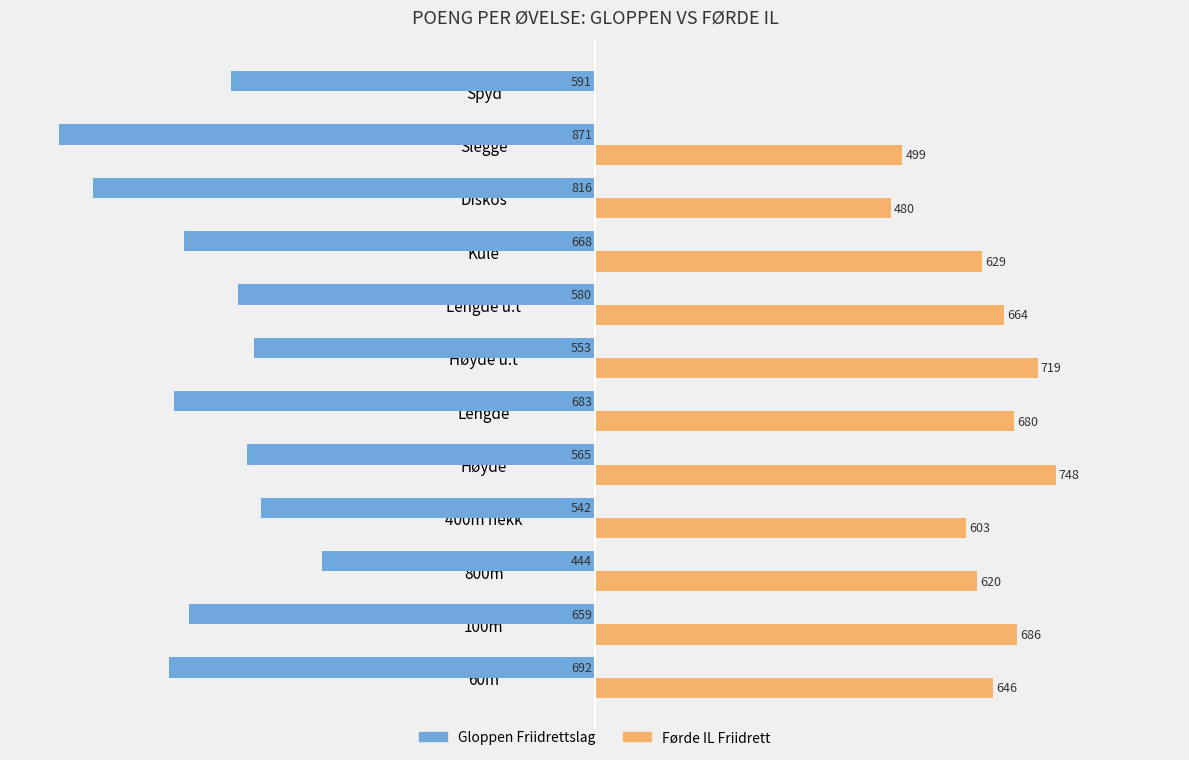

Which series has the largest total across all categories?

Førde IL Friidrett